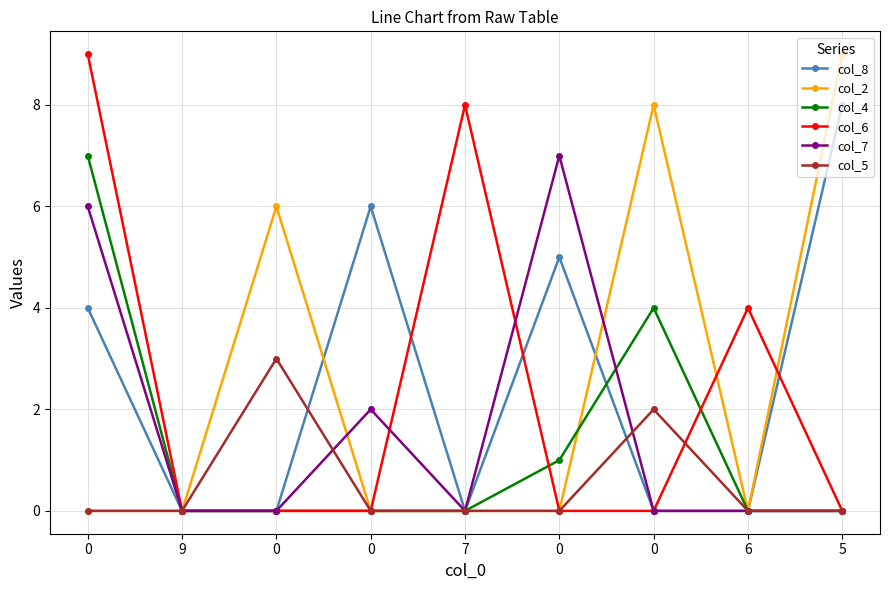

Between which two adjacent categories do col_2 and col_6 first intersect?

0 and 6